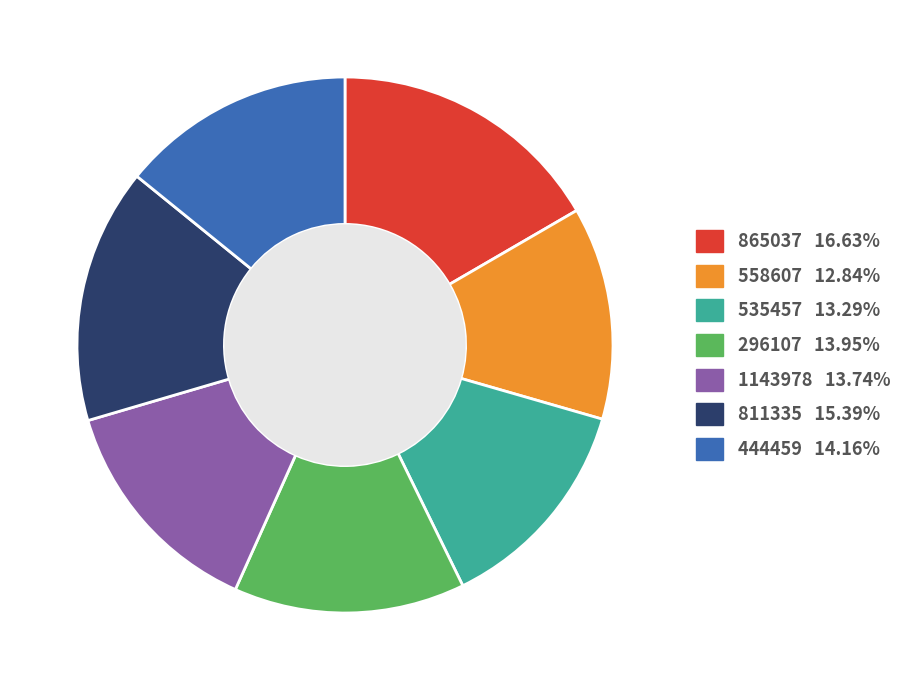

Is 558607 the majority of the pie?

No